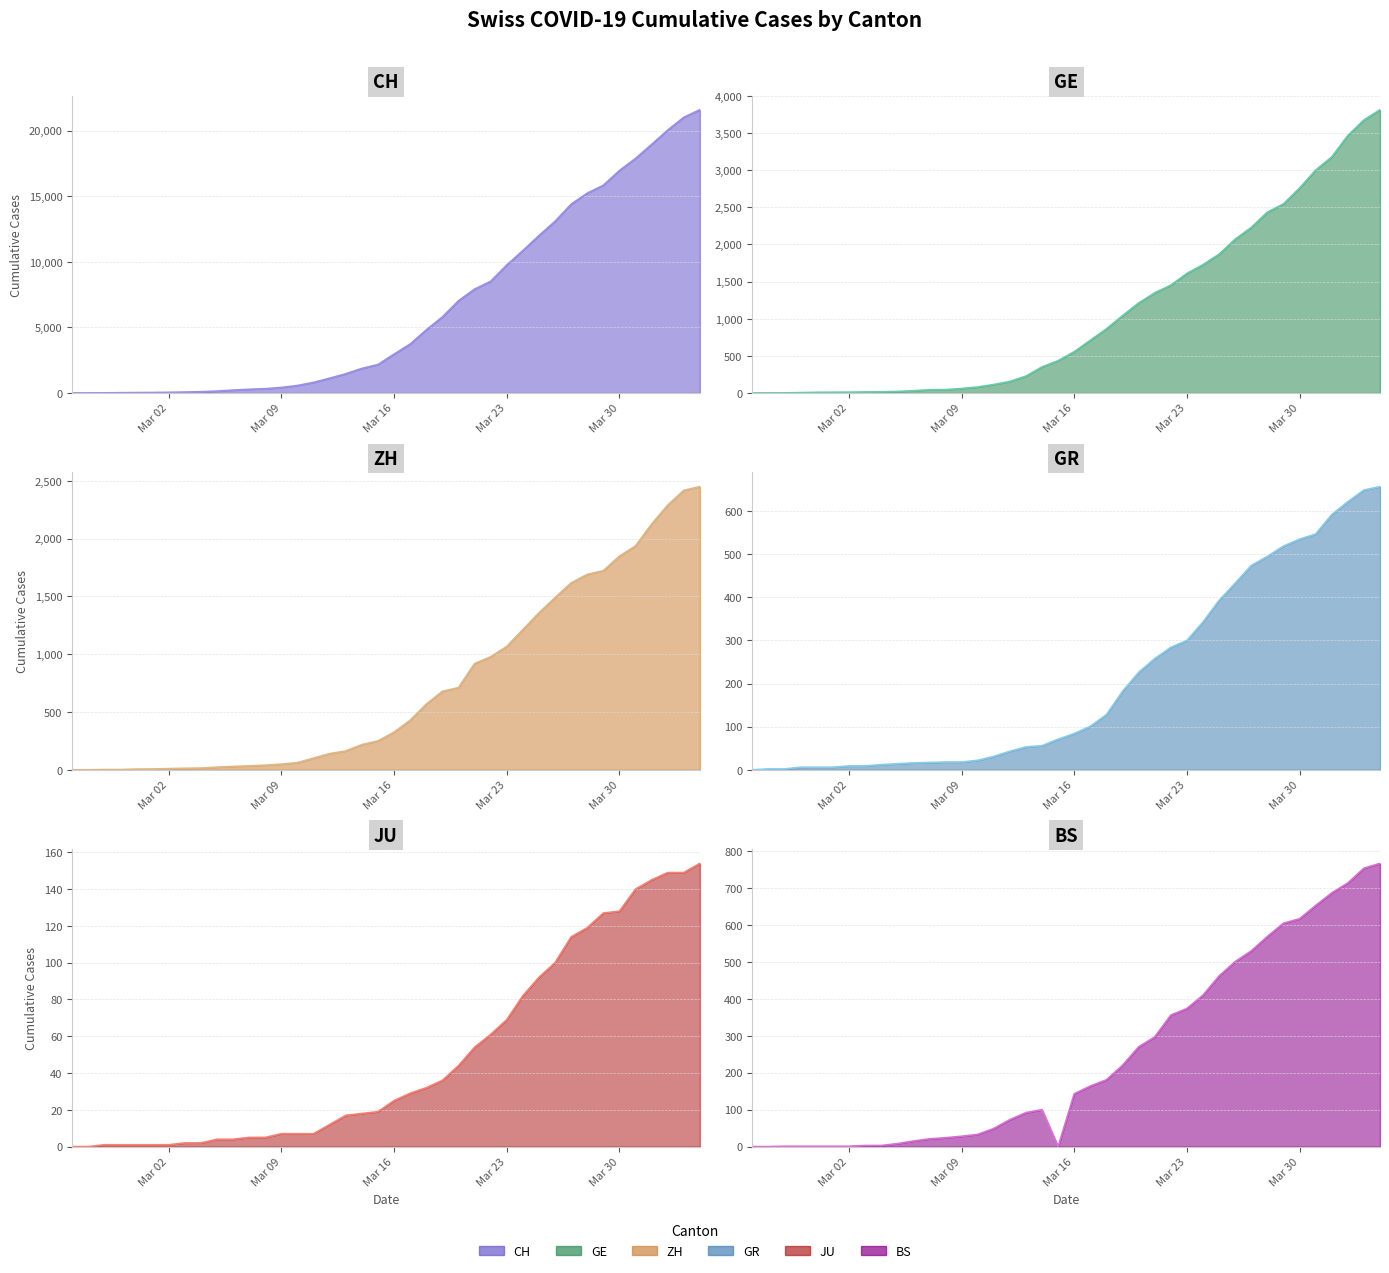

How many series are shown in this chart?

6